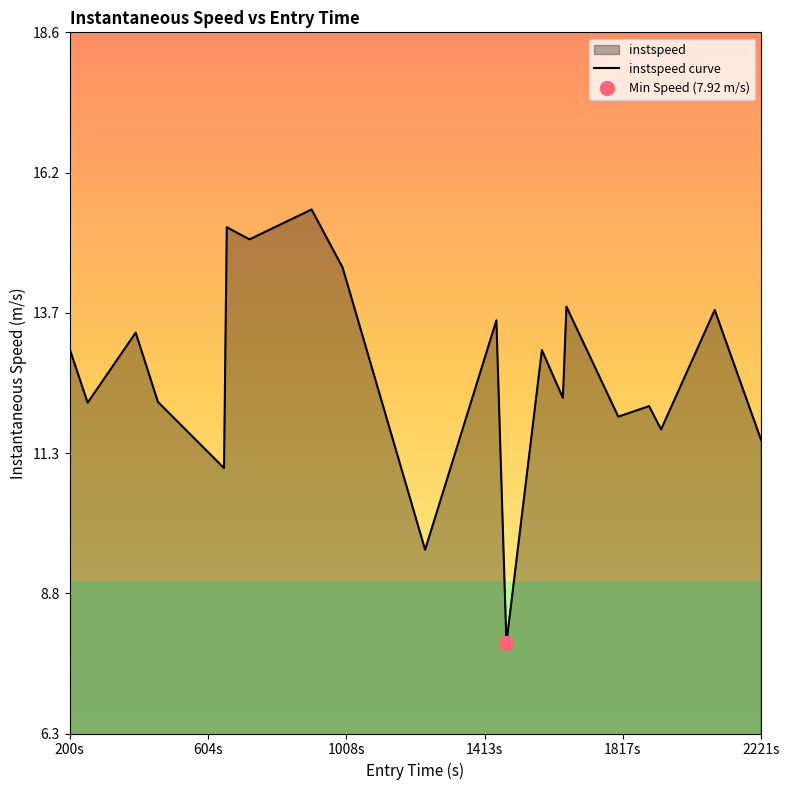

True or false: the data has more than 0 interior local peaks.

True